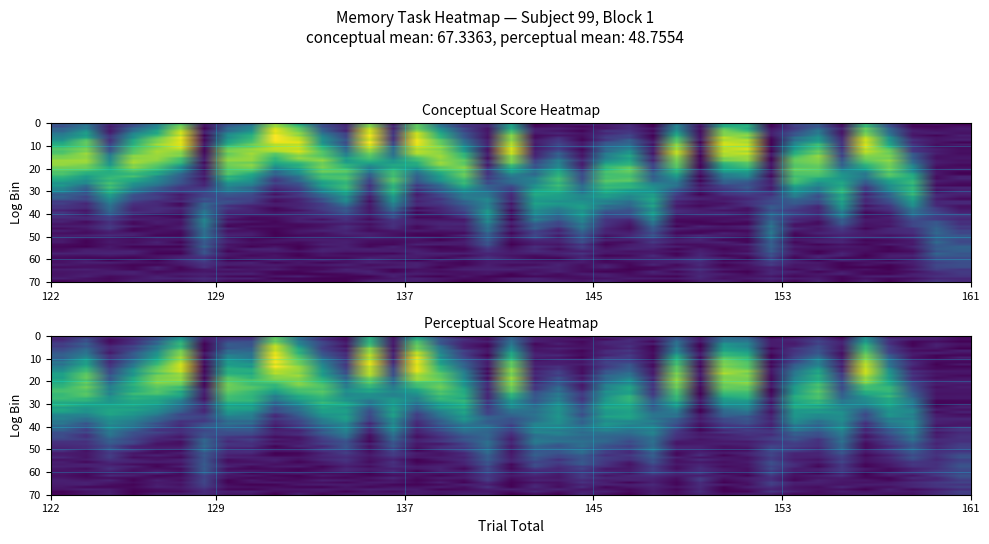

At which category does the chart reach its minimum across all series?

27